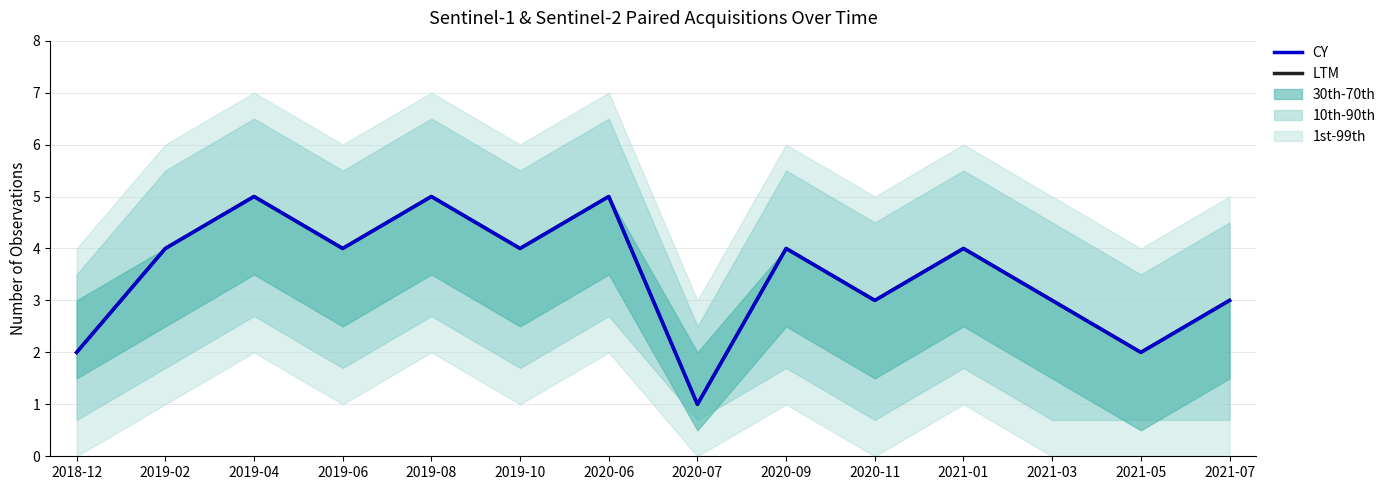

What are all the series names shown in the legend?

LTM, CY